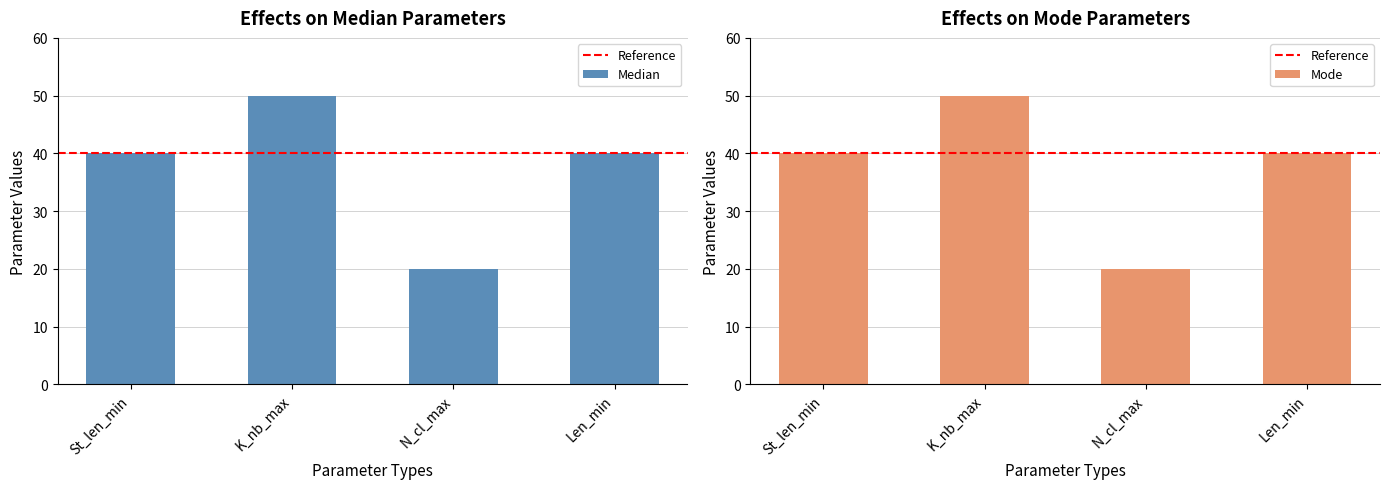

What is the approximate value of Mode at N_cl_max, to the nearest 5?

20